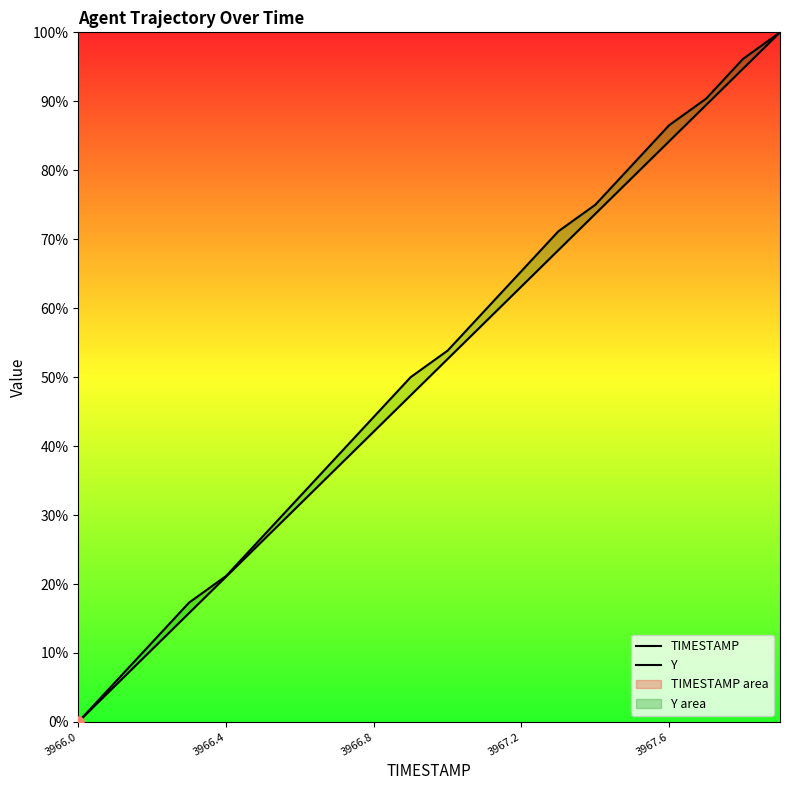

True or false: TIMESTAMP and Y cross at least once.

False